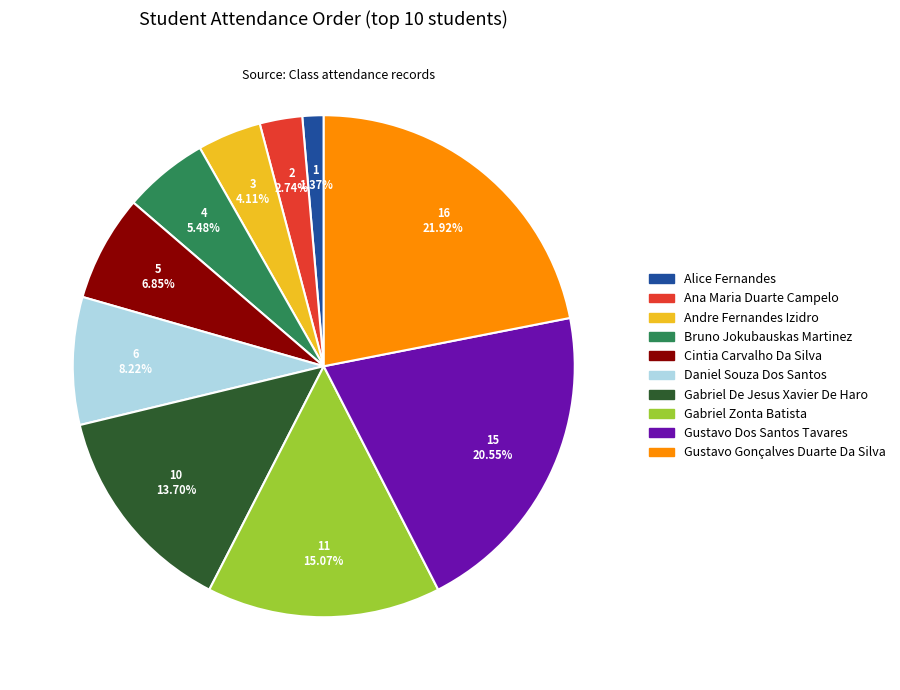

Rank the categories by value from highest to lowest.

Gustavo Gonçalves Duarte Da Silva, Gustavo Dos Santos Tavares, Gabriel Zonta Batista, Gabriel De Jesus Xavier De Haro, Daniel Souza Dos Santos, Cintia Carvalho Da Silva, Bruno Jokubauskas Martinez, Andre Fernandes Izidro, Ana Maria Duarte Campelo, Alice Fernandes